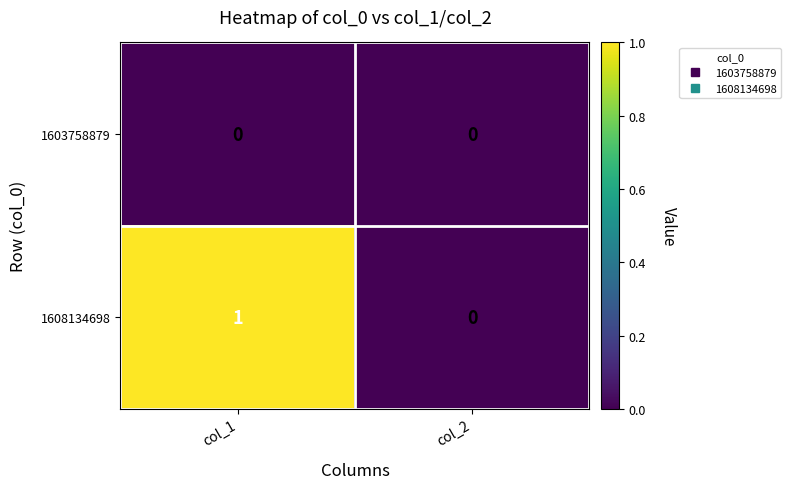

True or false: 1603758879 has a value of 0 at col_2.

True